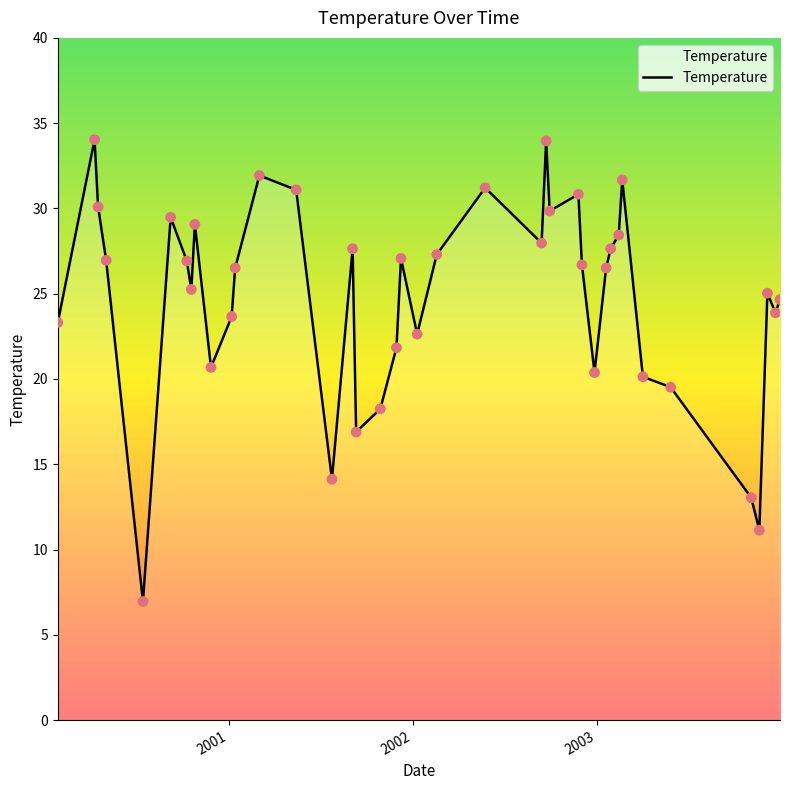

What is the difference between the maximum and minimum values?

27.1